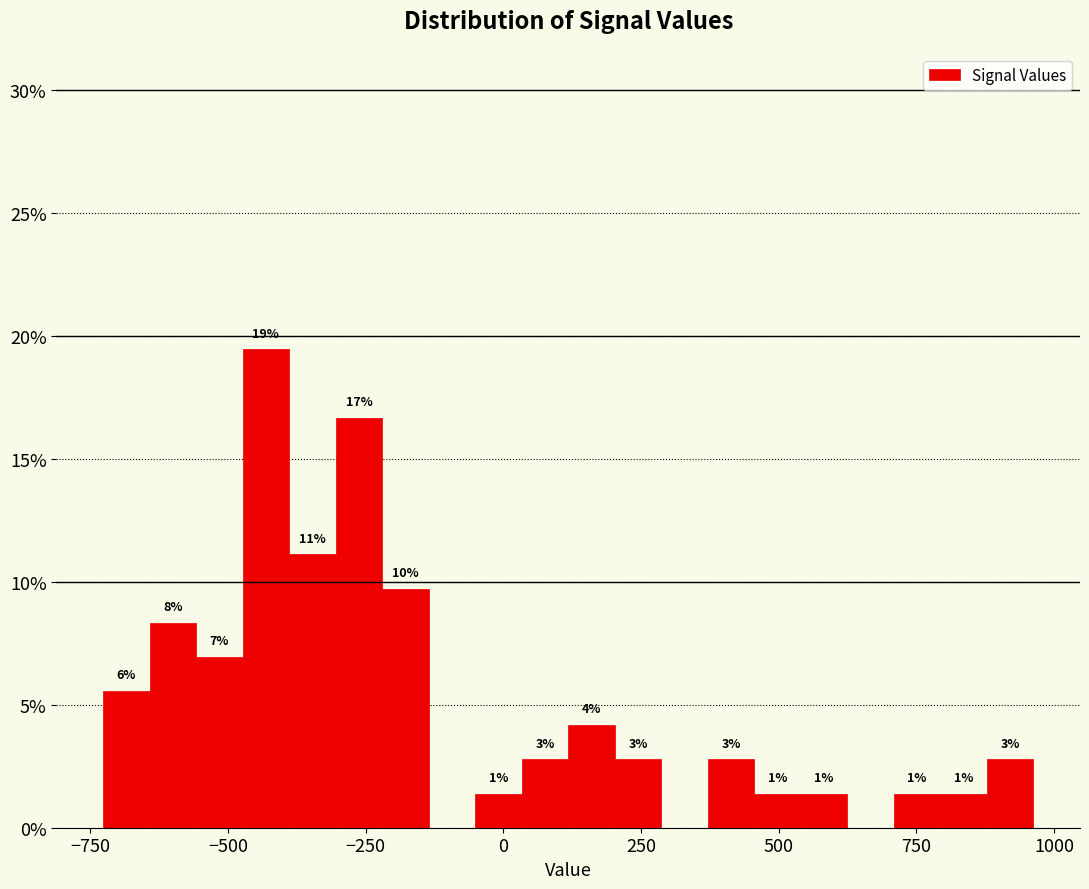

Around what value on the x-axis is the tallest bar? Give the approximate position of its centre, as read against the axis.

-450